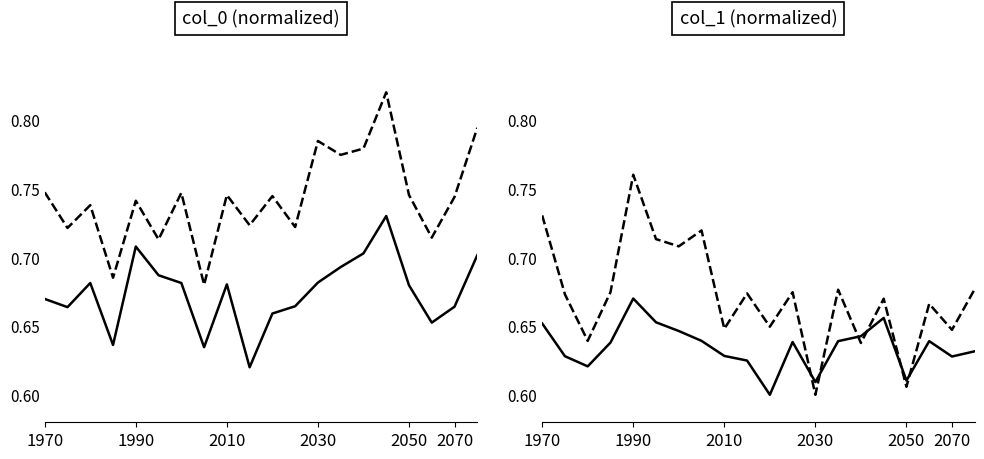

Which series has the widest spread of values?

col_1